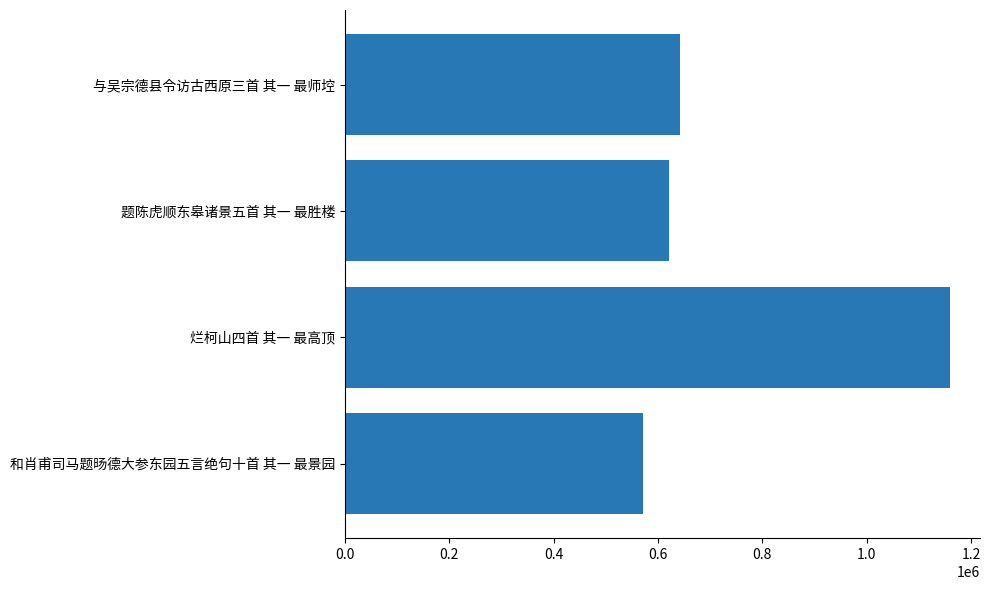

What is the ratio of the value at 题陈虎顺东皋诸景五首 其一 最胜楼 to the value at 和肖甫司马题旸德大参东园五言绝句十首 其一 最景园?

1.1